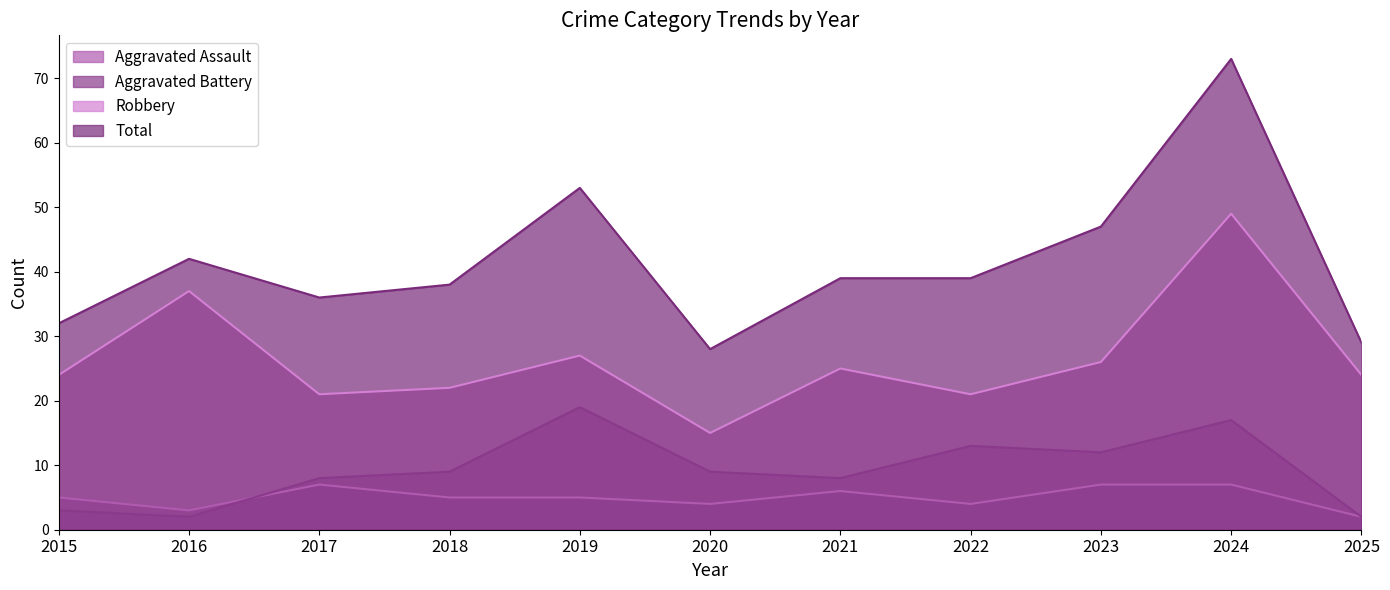

What is the difference between the Aggravated Battery values at 2022 and 2021?

5